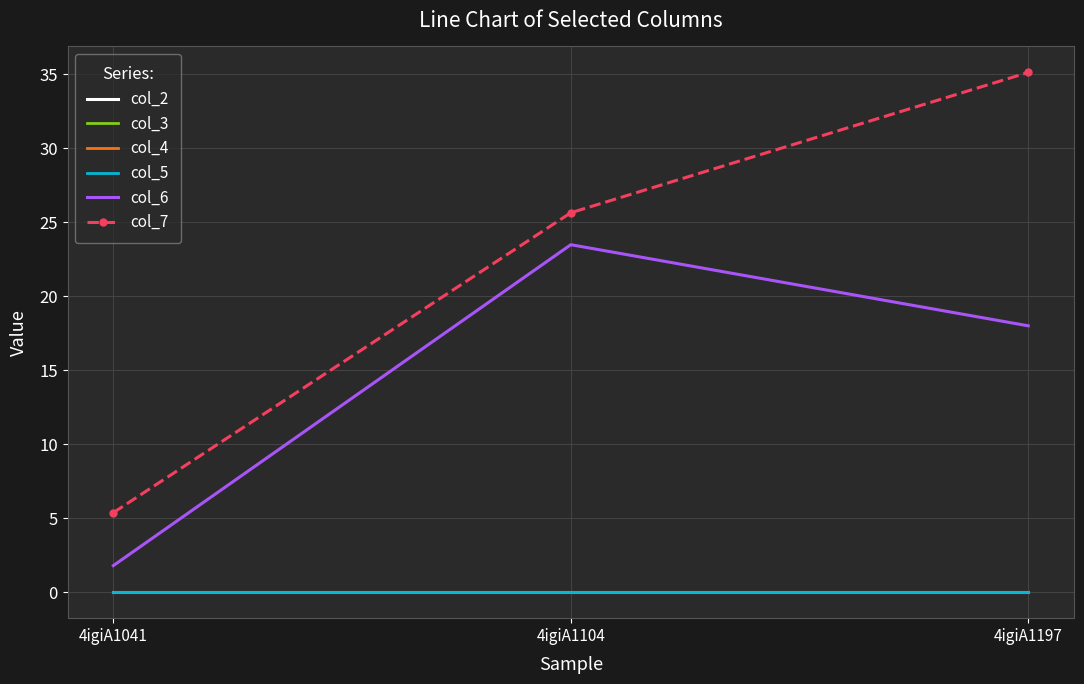

What are all the series names shown in the legend?

col_2, col_3, col_4, col_5, col_6, col_7